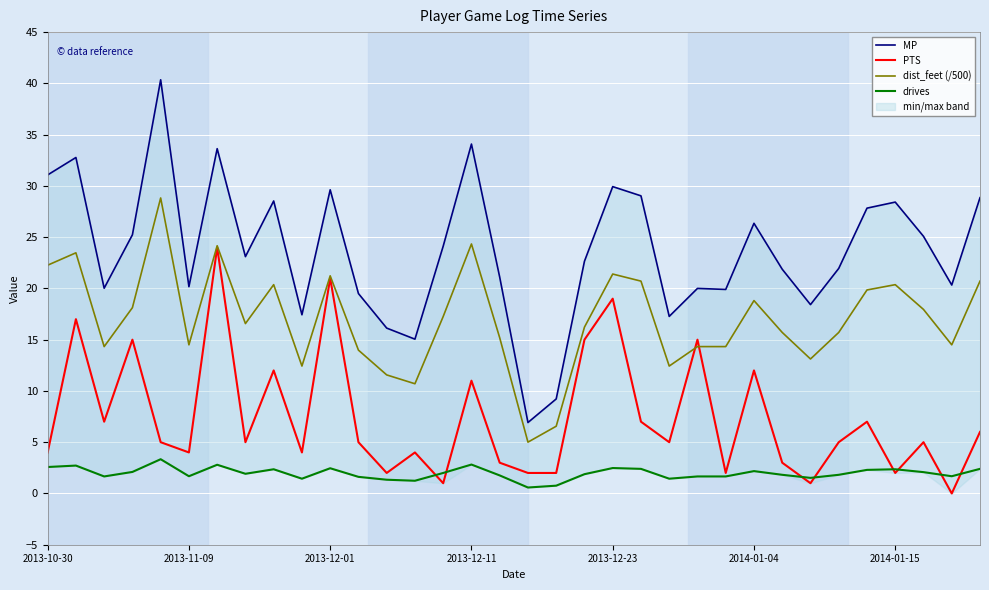

Where does the drives series first go above 1?

2013-10-30